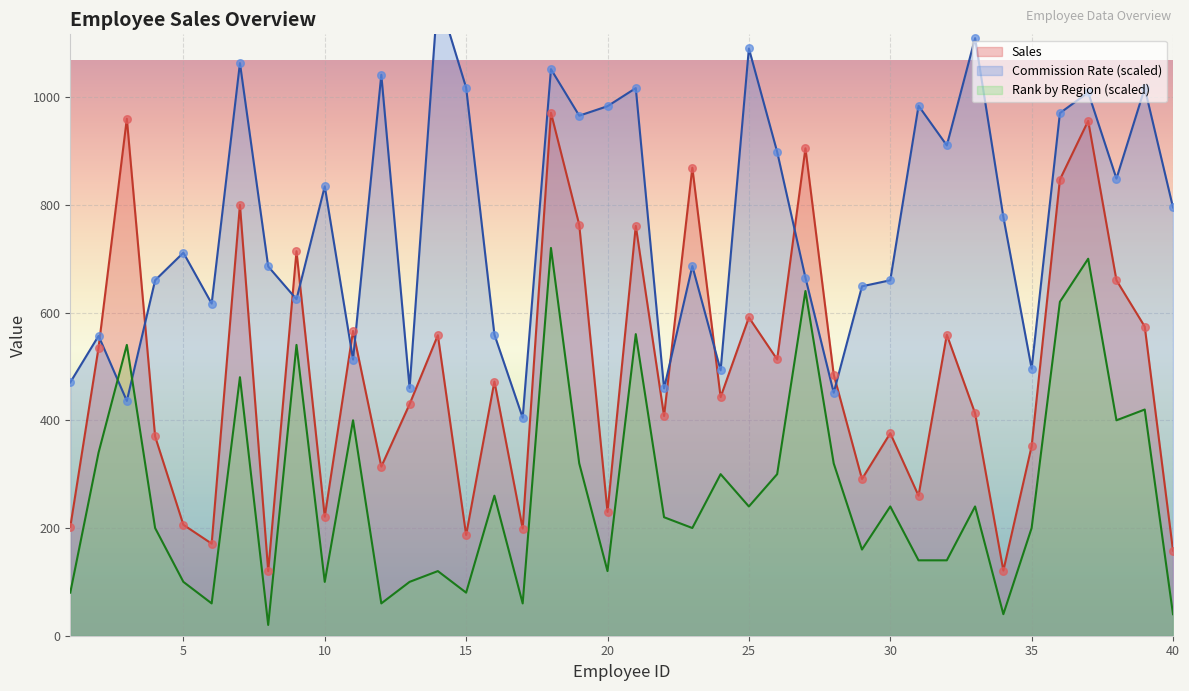

At which category is the sum across all series the highest?

18